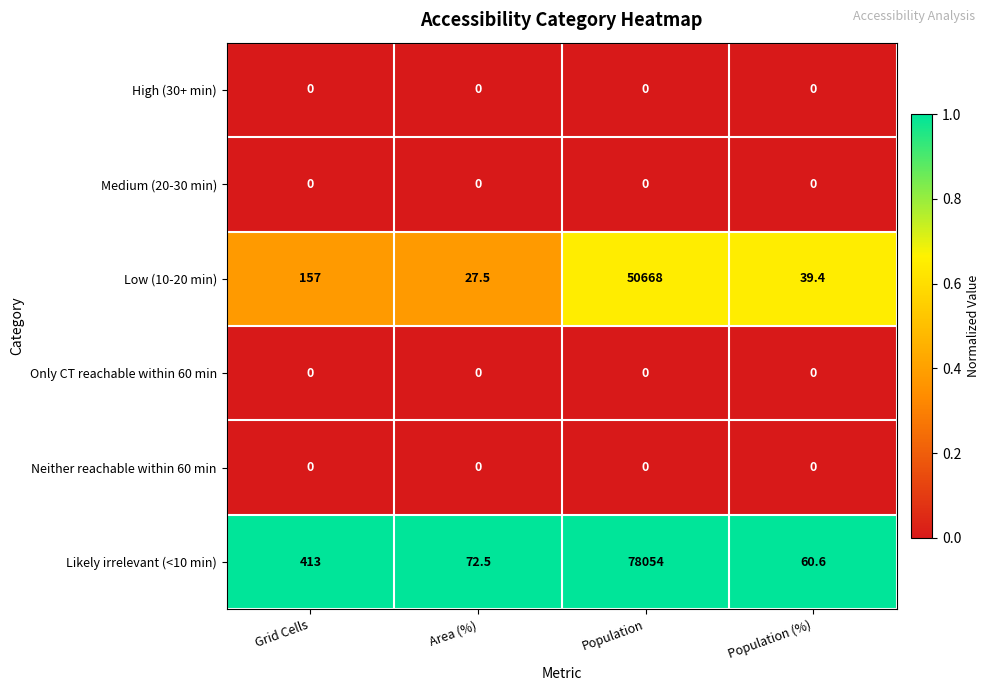

Reading left to right, list all the values displayed in this chart.

High (30+ min): 0.0	0.0	0.0	0.0
Medium (20-30 min): 0.0	0.0	0.0	0.0
Low (10-20 min): 157.0	27.5	50668.0	39.4
Only CT reachable within 60 min: 0.0	0.0	0.0	0.0
Neither reachable within 60 min: 0.0	0.0	0.0	0.0
Likely irrelevant (<10 min): 413.0	72.5	78054.0	60.6